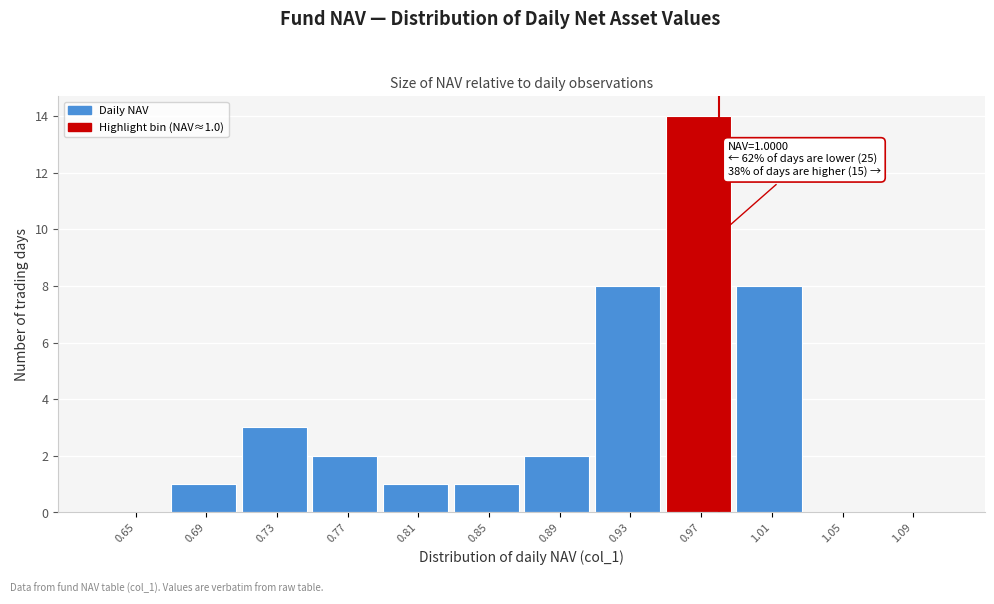

Reading left to right, extract all data points from this chart.

0.65=0	0.69=1	0.73=3	0.77=2	0.81=1	0.85=1	0.89=2	0.93=8	0.97=14	1.01=8	1.05=0	1.09=0